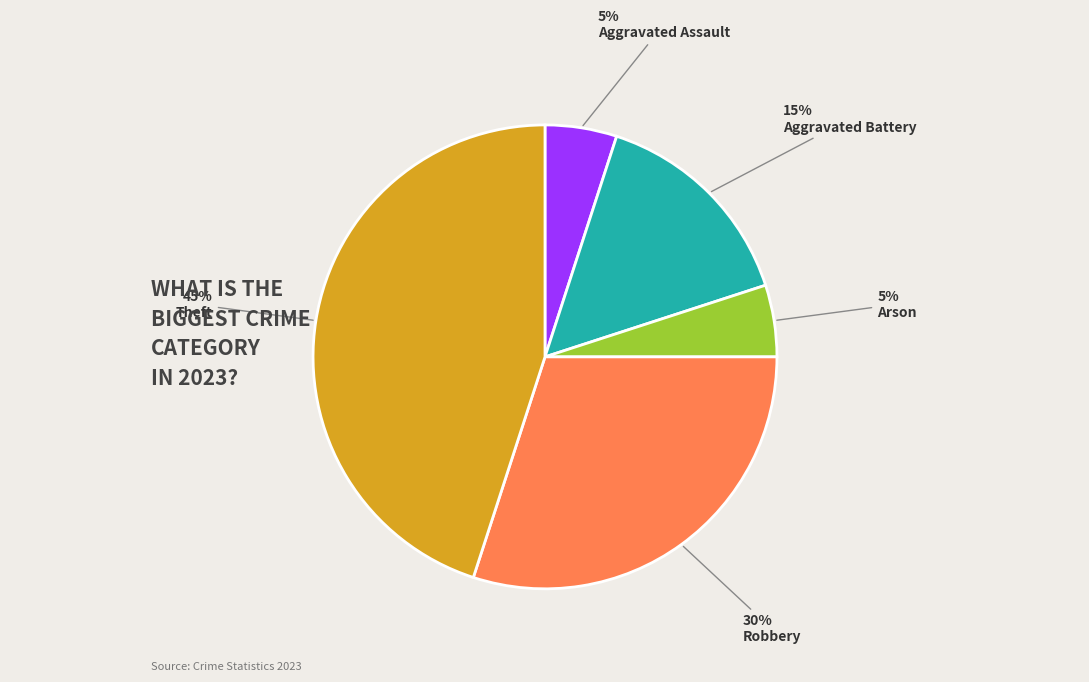

Which slice is the largest?

Theft